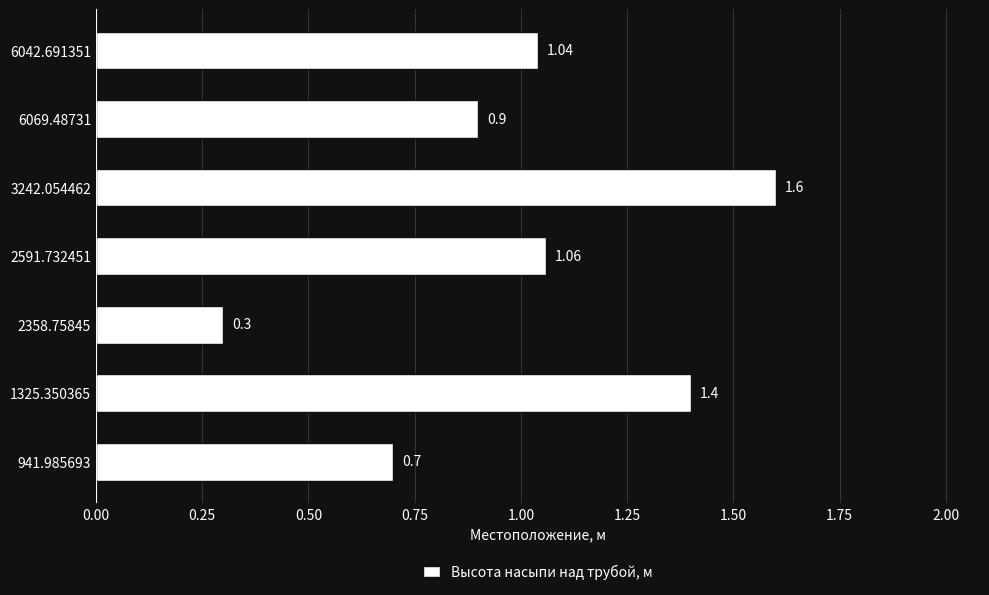

What is the sum of all values?

7.0